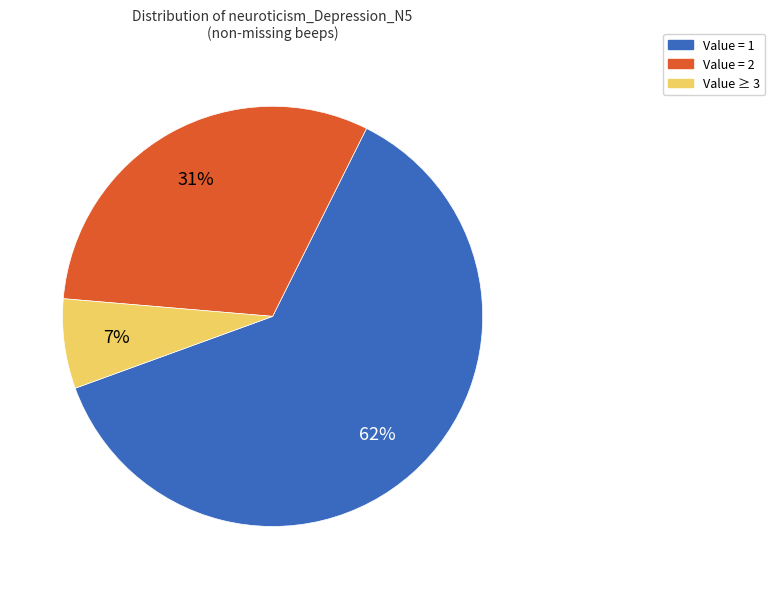

Does any single category account for the majority?

Yes